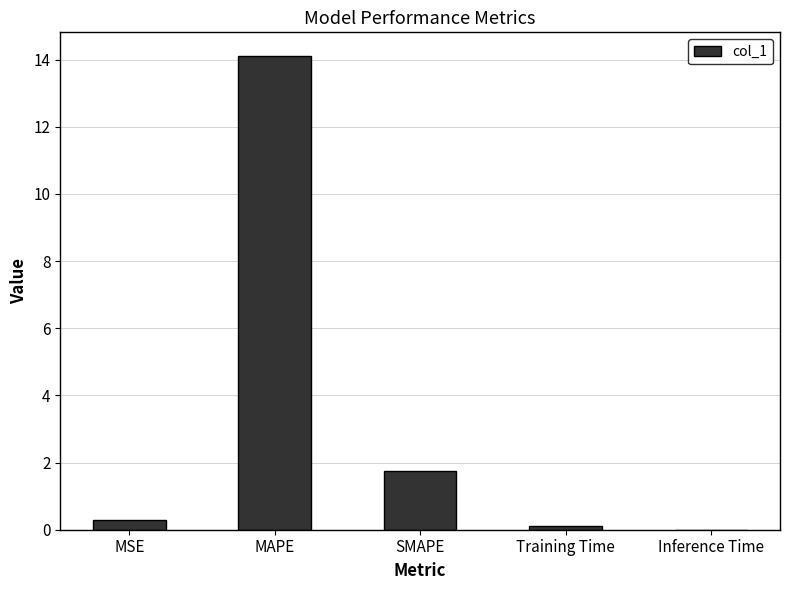

The value at SMAPE is 2.9. True or false?

False